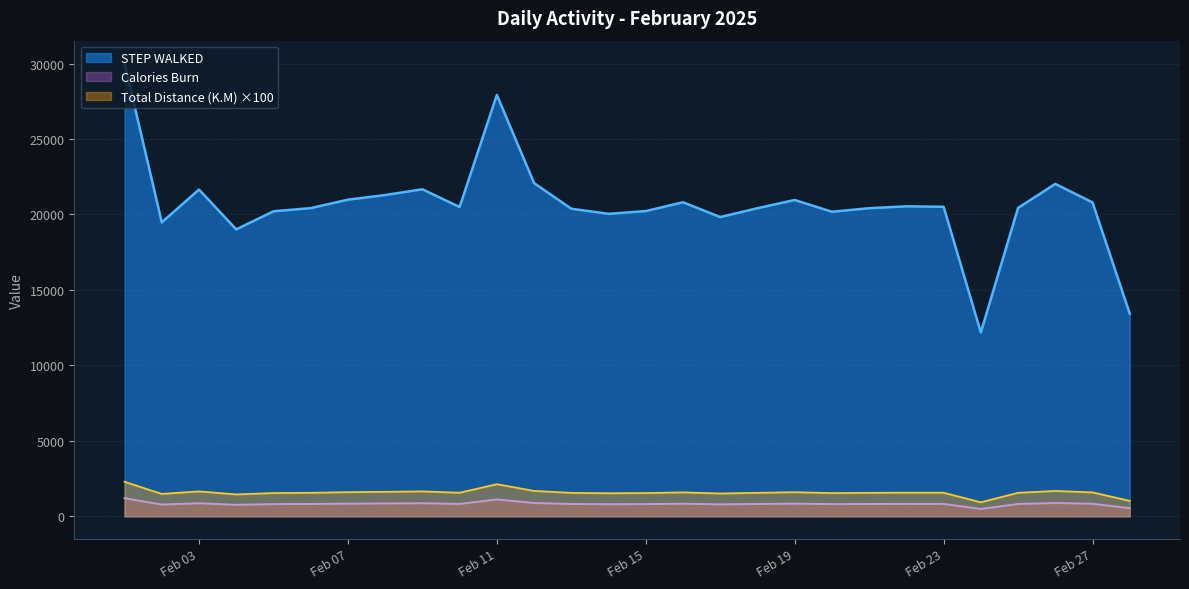

Rank the series at 2025-02-04 from highest to lowest value.

Calories Burn, Total Distance (K.M), STEP WALKED